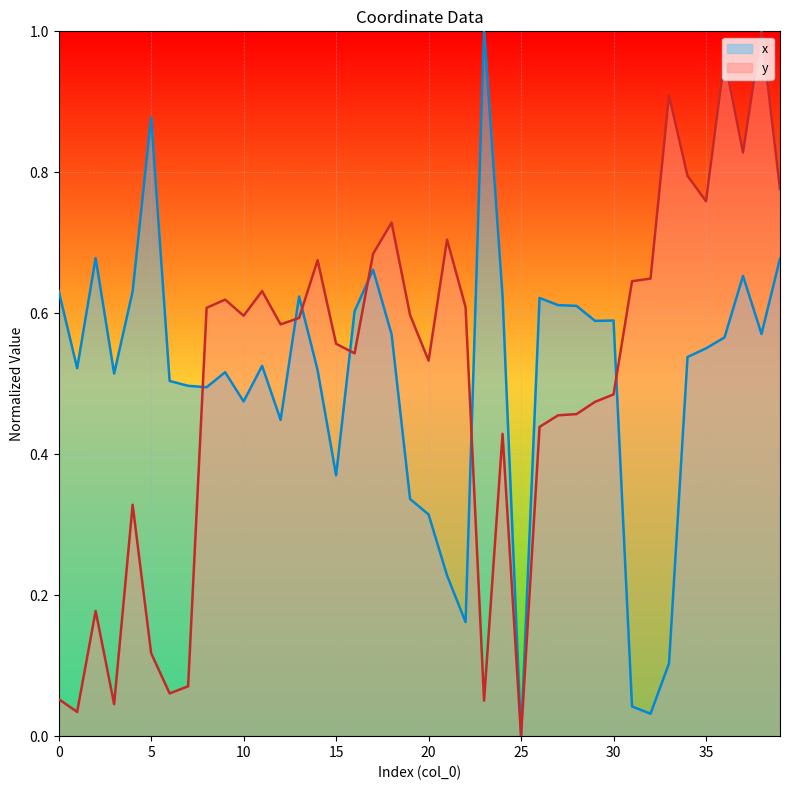

Is the value of x at 25 greater than the value of y at 16?

No